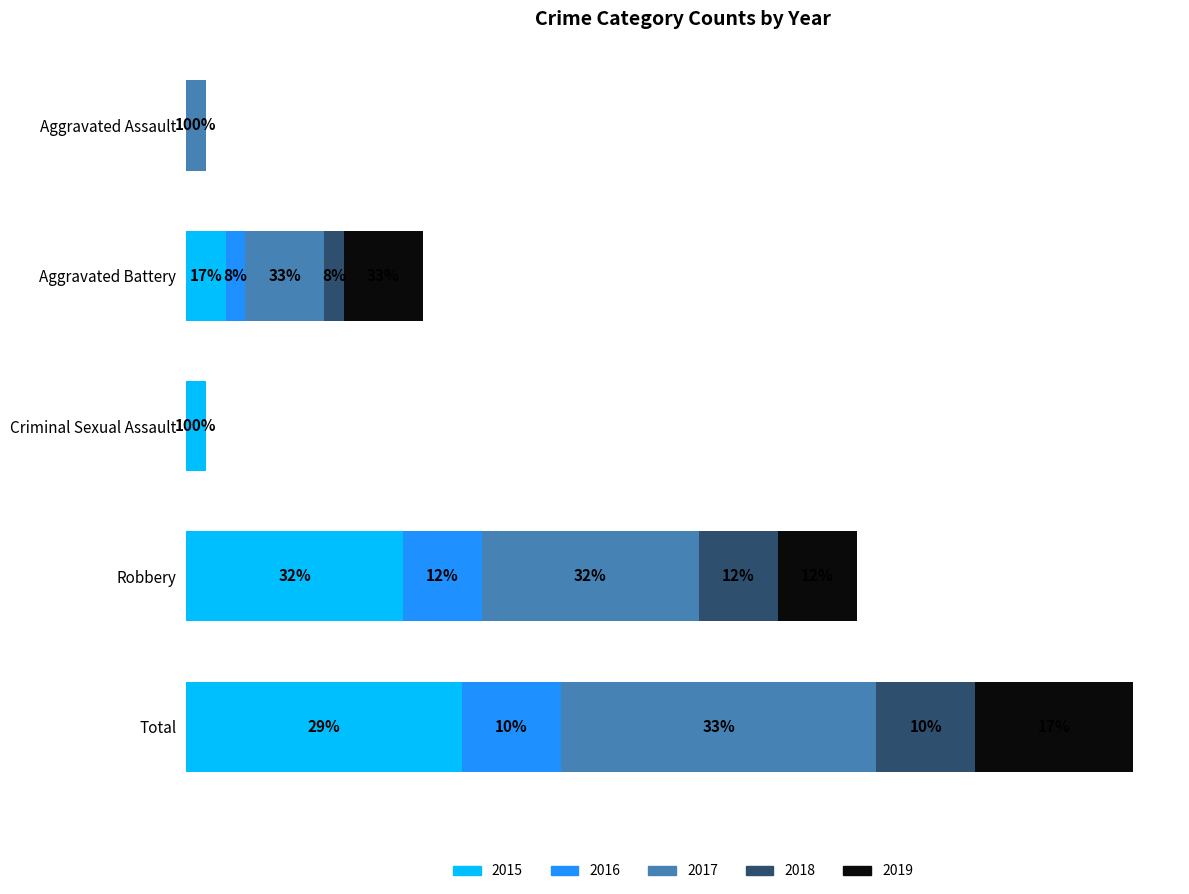

Which series has the widest spread of values?

2017